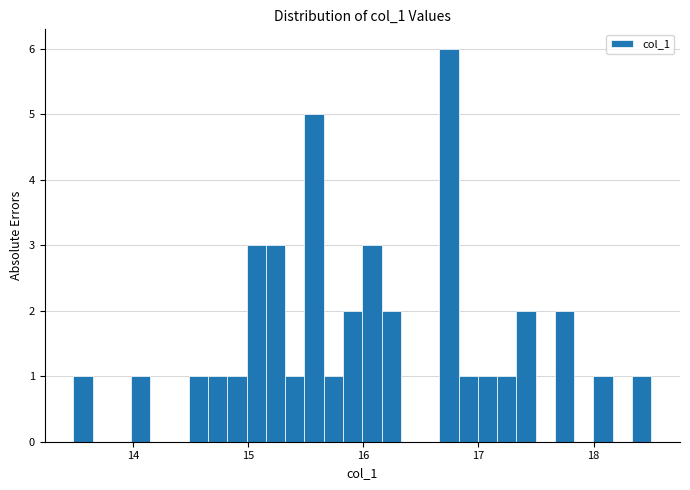

Read against the x-axis, roughly where is the centre of the tallest bar?

16.7